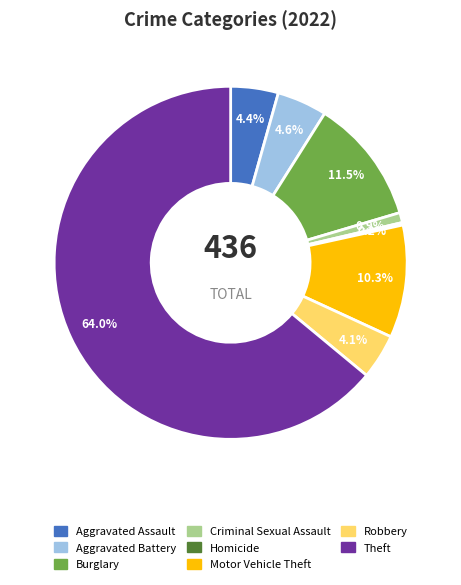

Does any single category account for the majority?

Yes